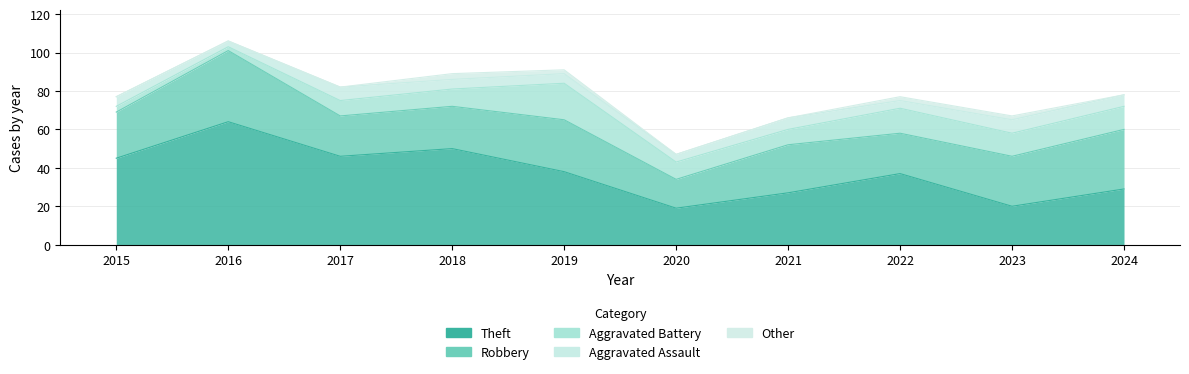

What is the difference between the maximum and second lowest values in the Other series?

3